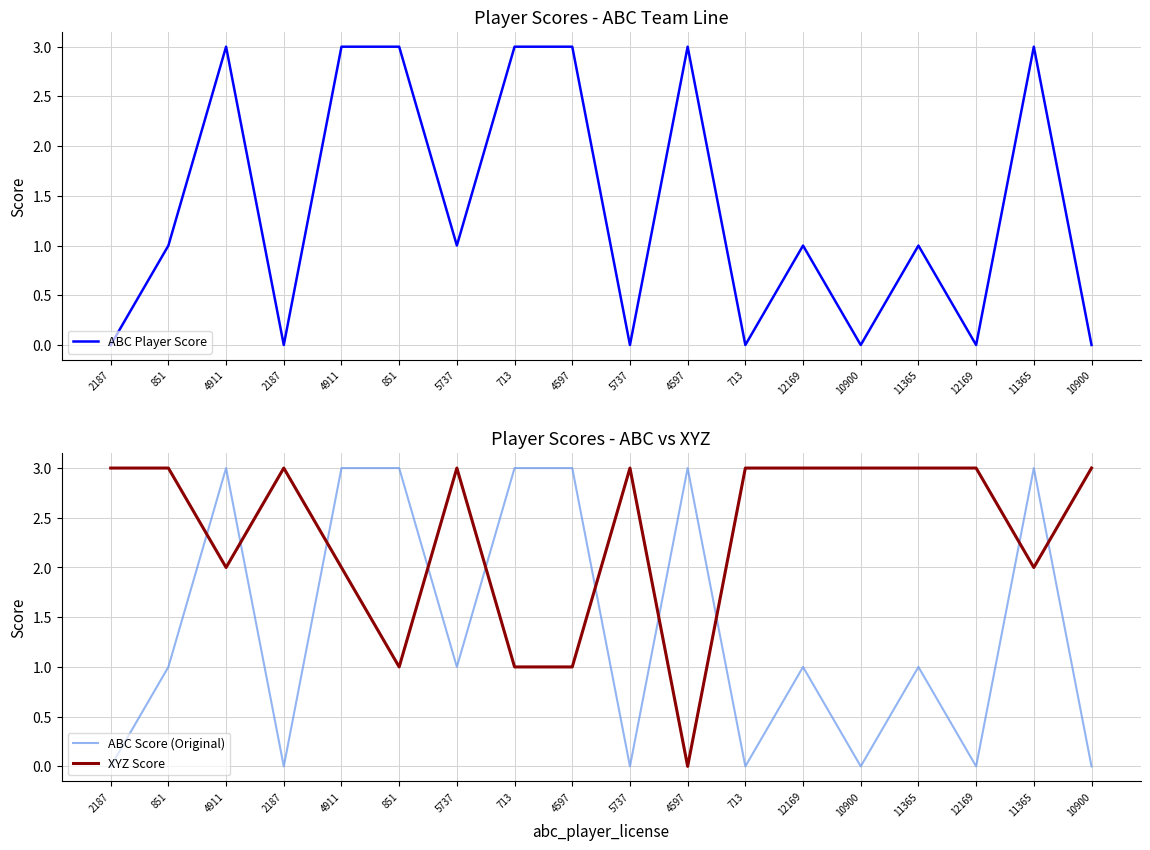

How many data points in ABC Player Score are above 1?

7